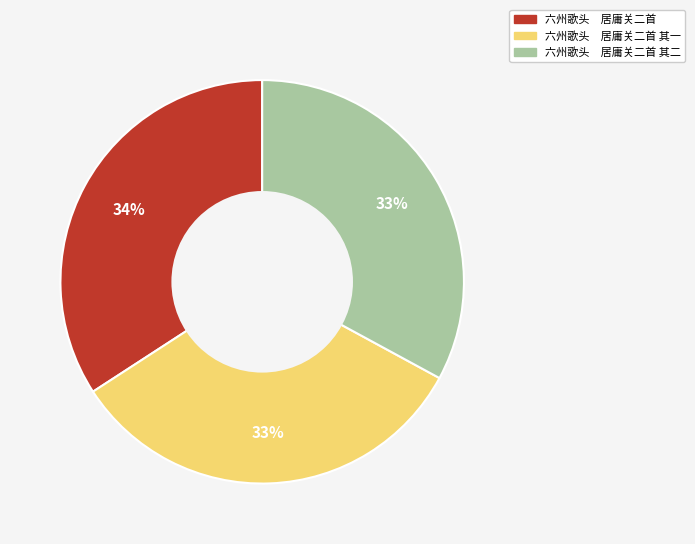

To the nearest percent, what is the average slice percentage?

33%